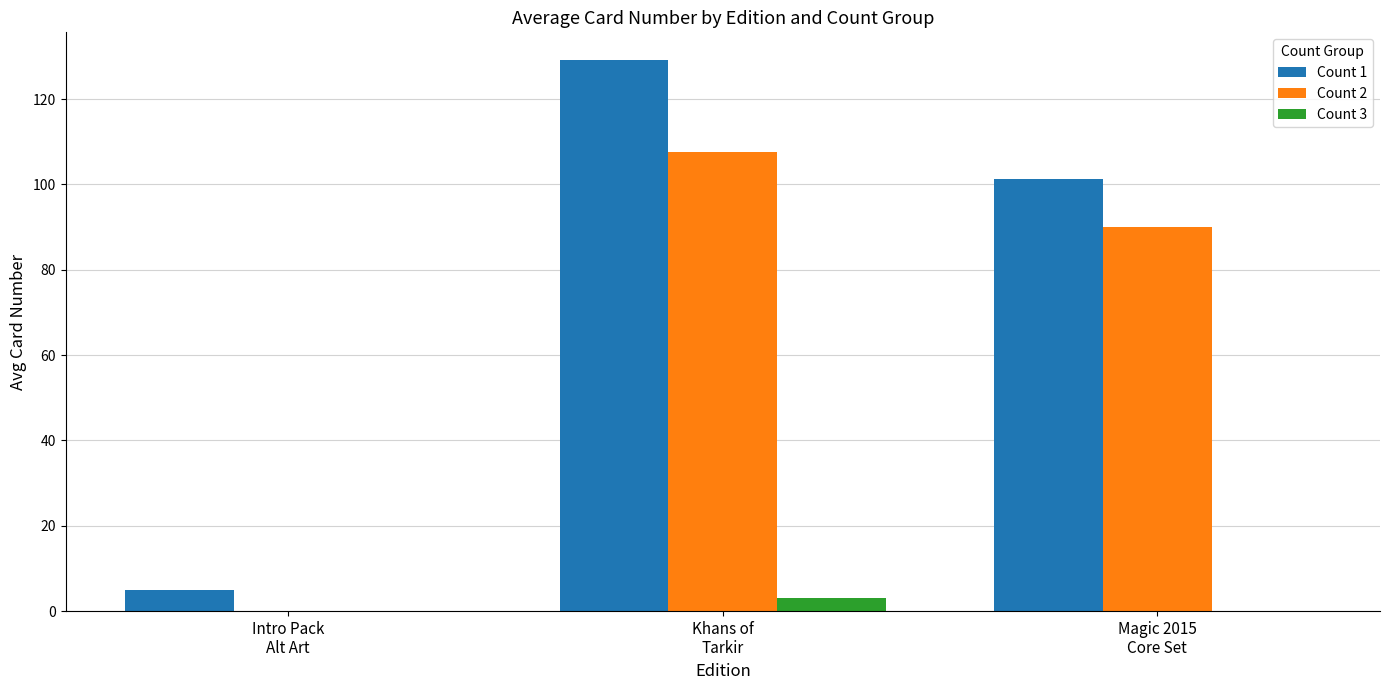

Which category has the highest value across all series?

Khans of
Tarkir